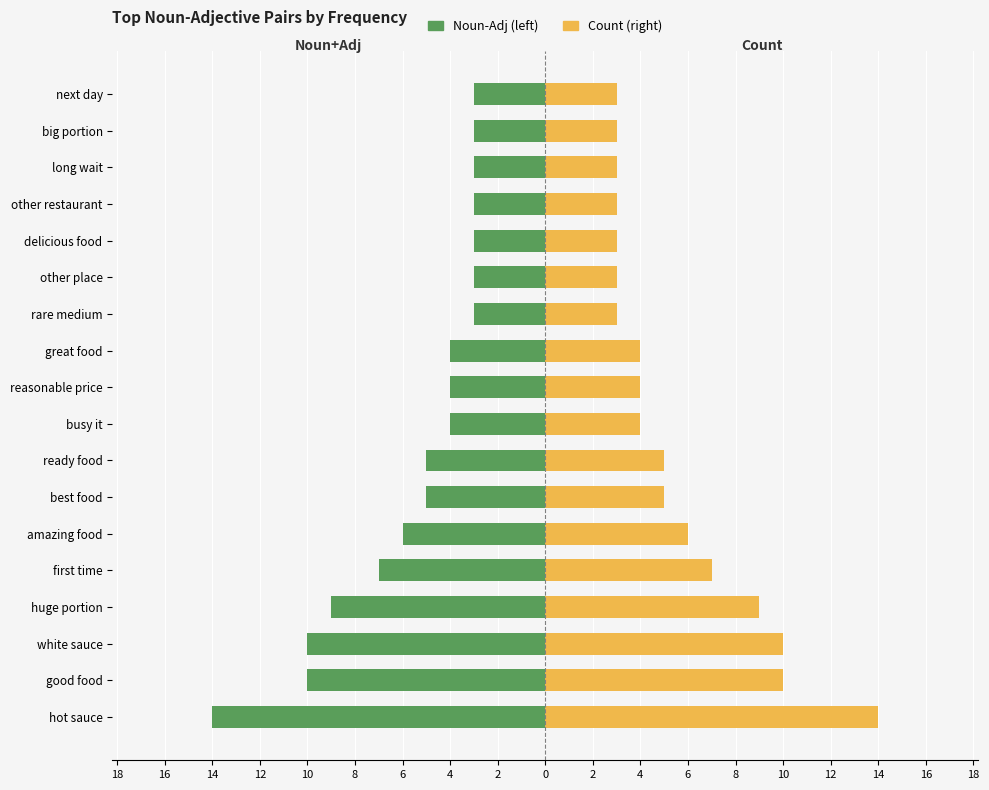

How many series are shown in this chart?

2